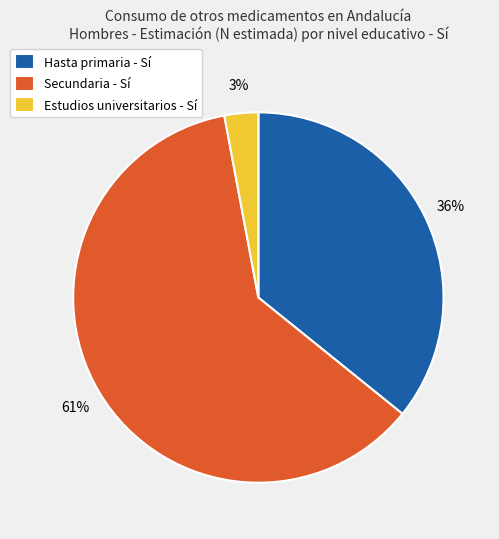

Does Secundaria - Sí represent more than half of the total?

Yes